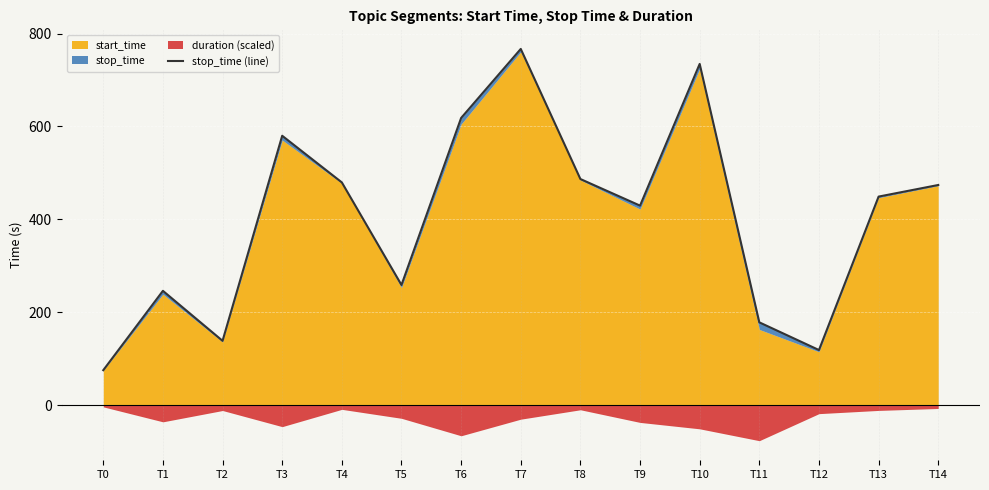

List the labels in order of value, largest first.

T7, T10, T6, T3, T8, T4, T14, T13, T9, T5, T1, T11, T2, T12, T0